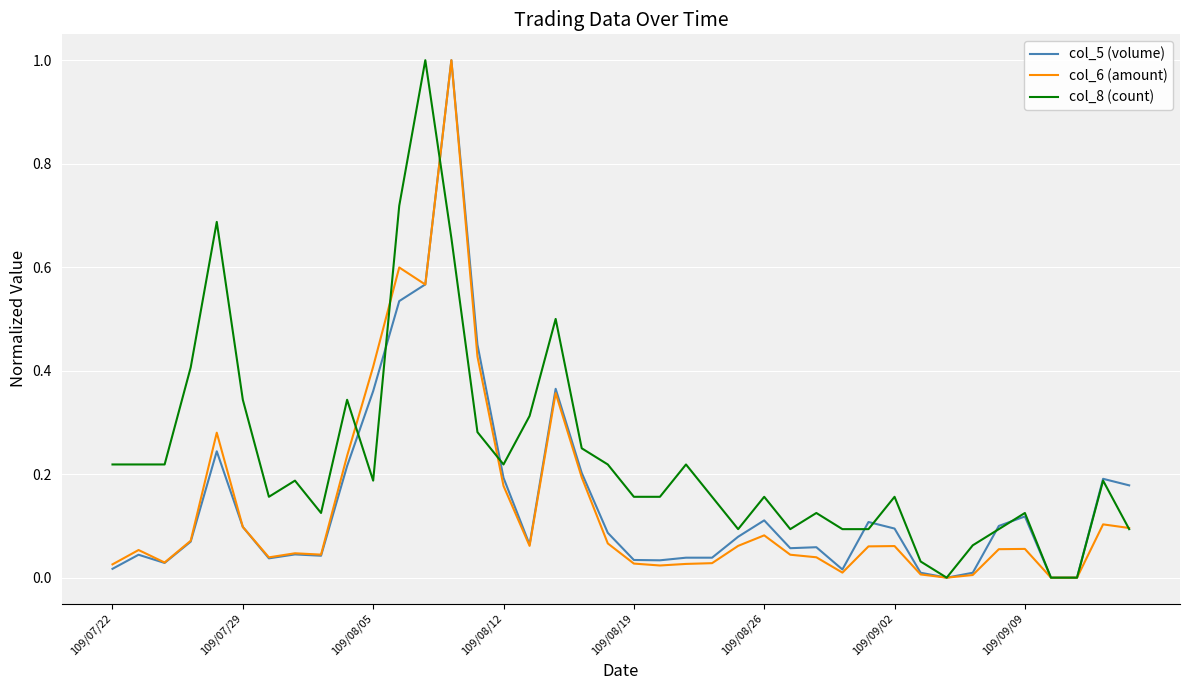

What is the highest value of the col_5 (volume) series?

1.0